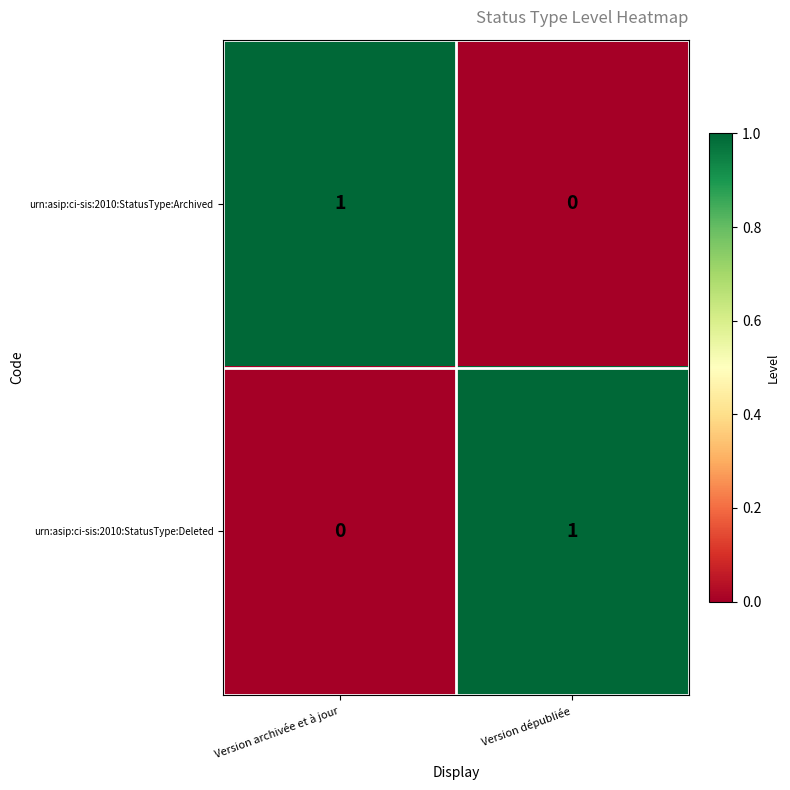

Reading right to left, list all the values displayed in this chart.

urn:asip:ci-sis:2010:StatusType:Archived: Version dépubliée=0	Version archivée et à jour=1
urn:asip:ci-sis:2010:StatusType:Deleted: Version dépubliée=1	Version archivée et à jour=0